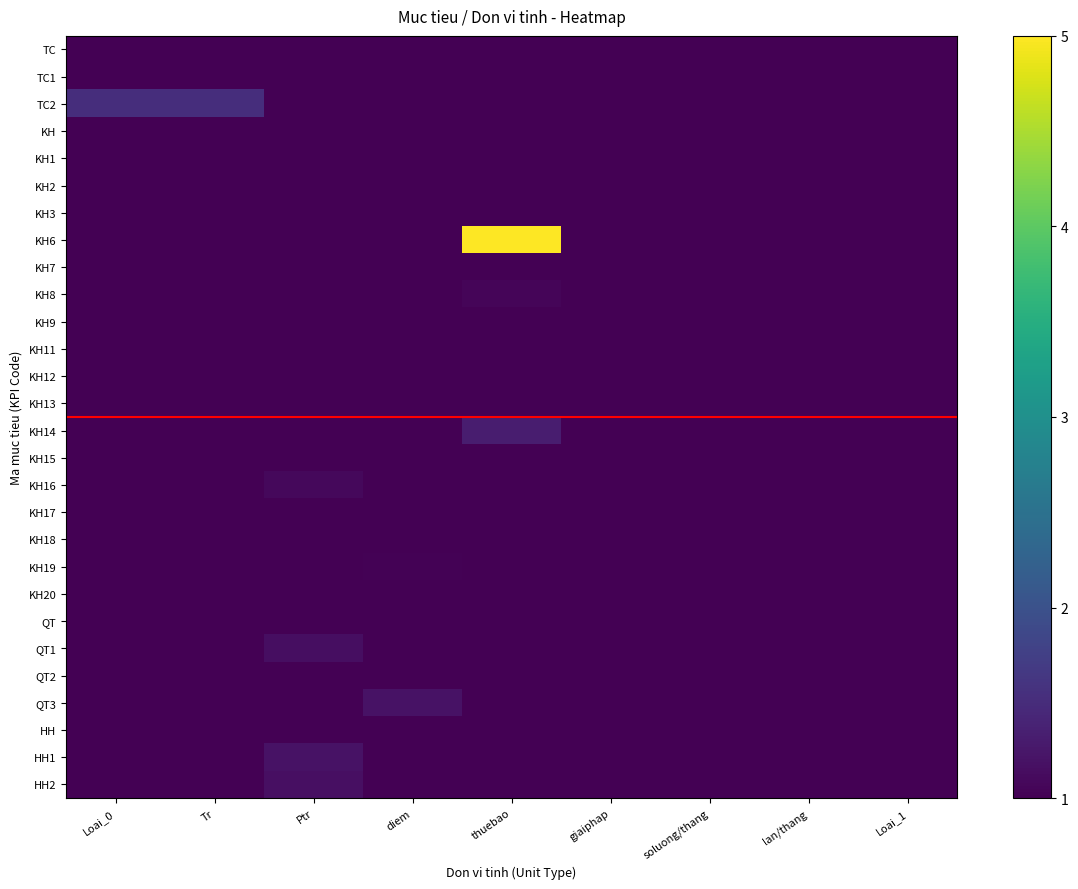

Rank the series by their maximum value, from highest to lowest.

KH6, TC2, KH14, QT3, HH1, HH2, QT1, KH16, KH8, KH19, QT2, KH9, TC1, KH1, KH2, KH3, KH7, KH11, KH12, KH13, KH15, KH17, KH18, KH20, TC, KH, QT, HH